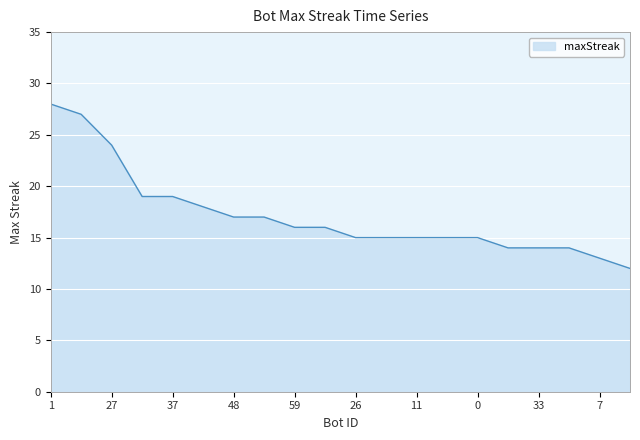

What is the smallest value displayed?

12